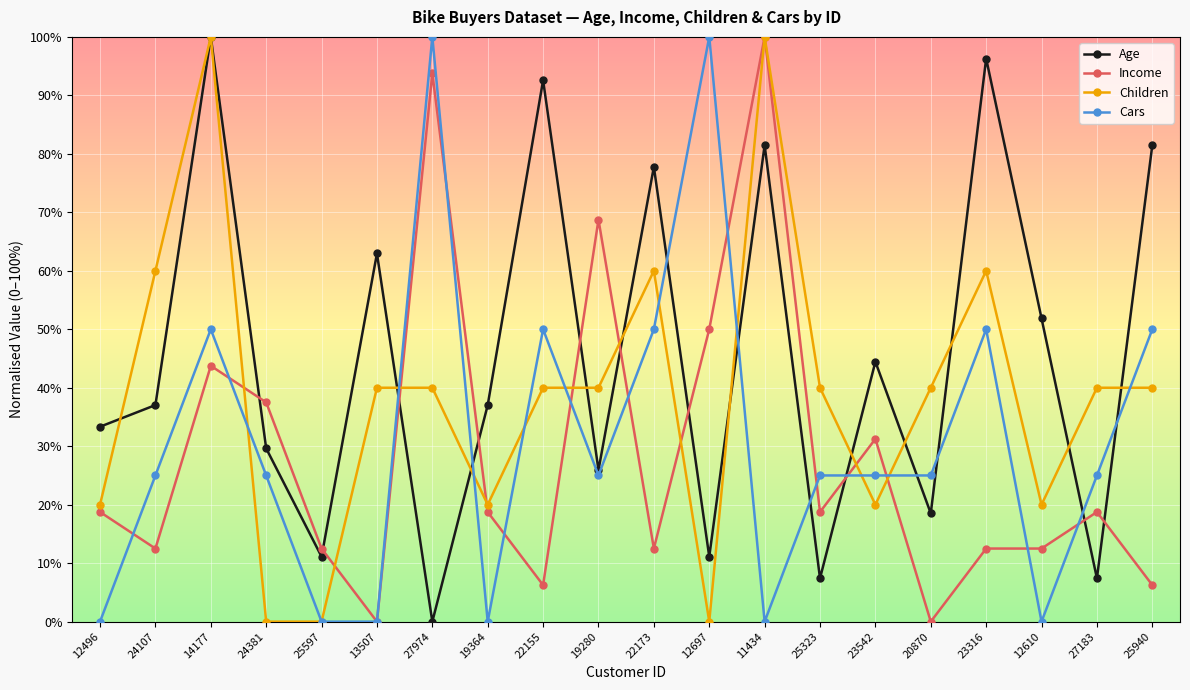

Which series has the largest total across all categories?

Age